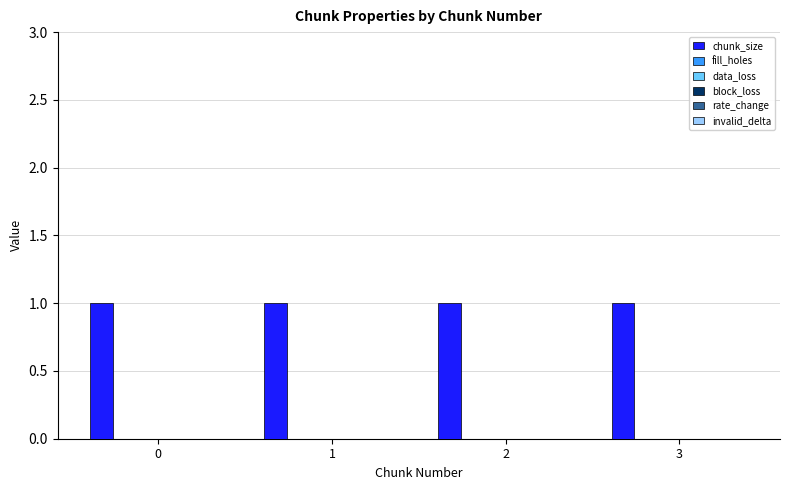

Is the value of rate_change at 0 greater than the value of chunk_size at 1?

No